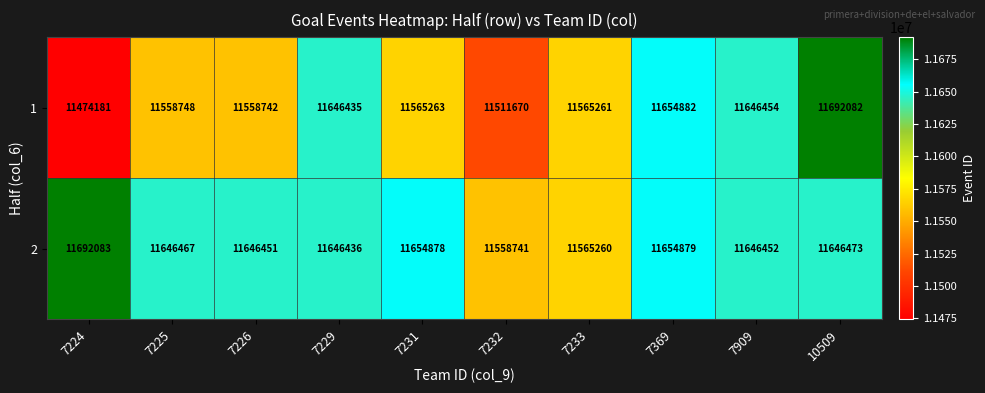

Which series has the largest total across all categories?

2